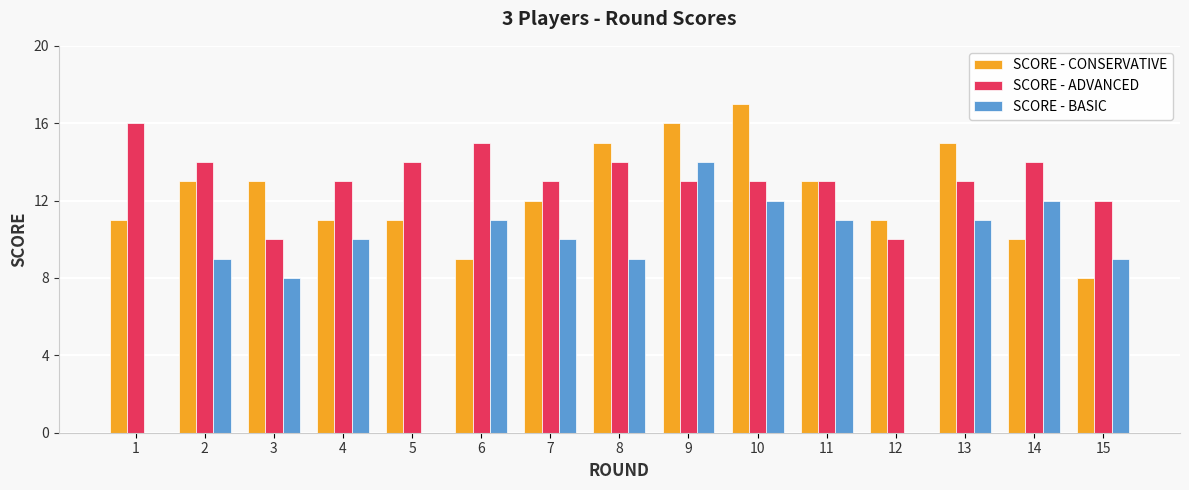

How many data points does each series have?

15